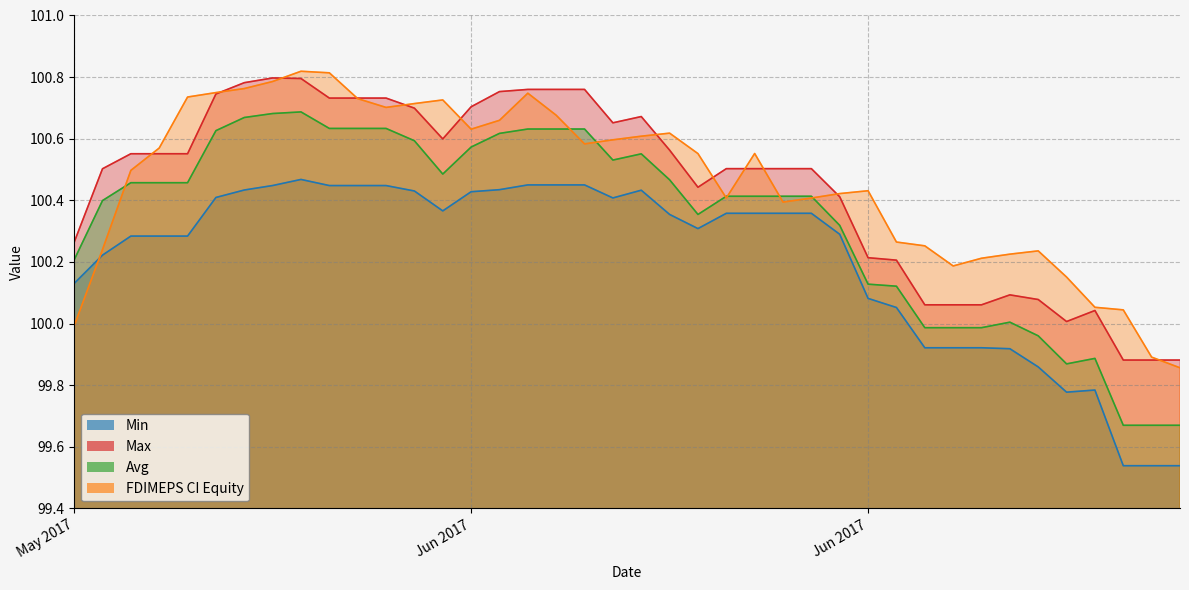

Rank the series by their maximum value, from lowest to highest.

Min, Avg, Max, FDIMEPS CI Equity